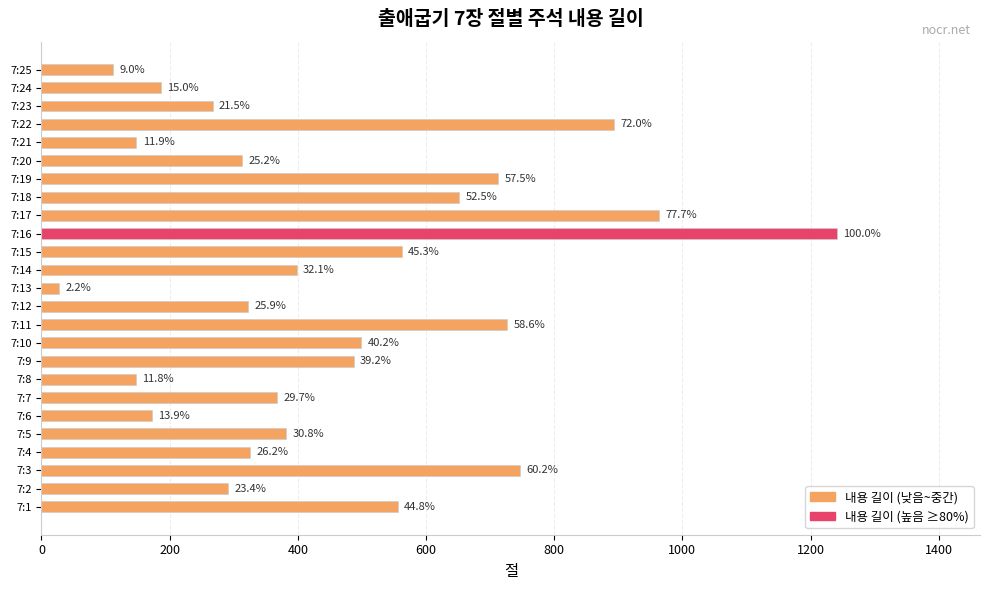

What is the difference between the maximum and second lowest values?

1129